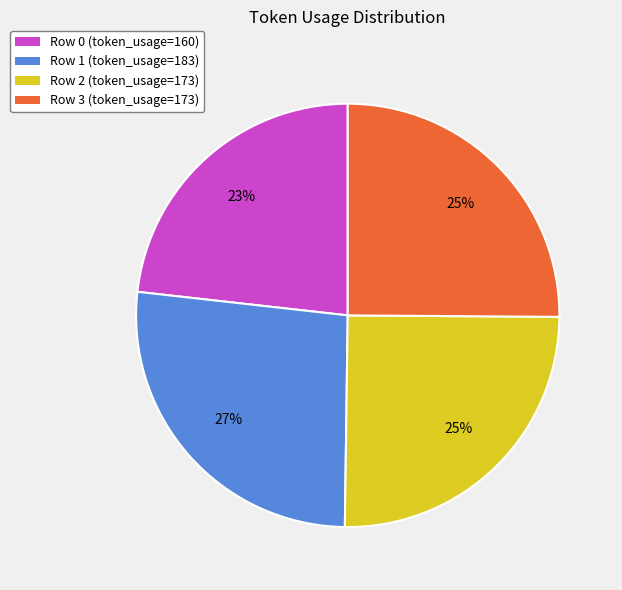

What percentage is the Row 3 slice, to the nearest percent?

25%